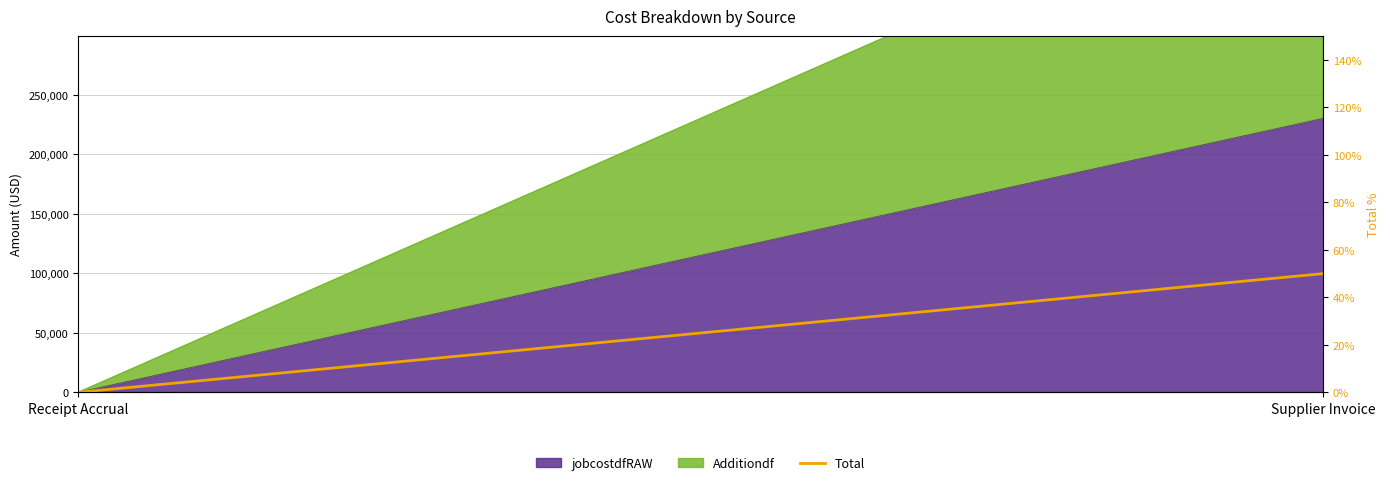

What is the sum of the values at Supplier Invoice and Receipt Accrual?

50